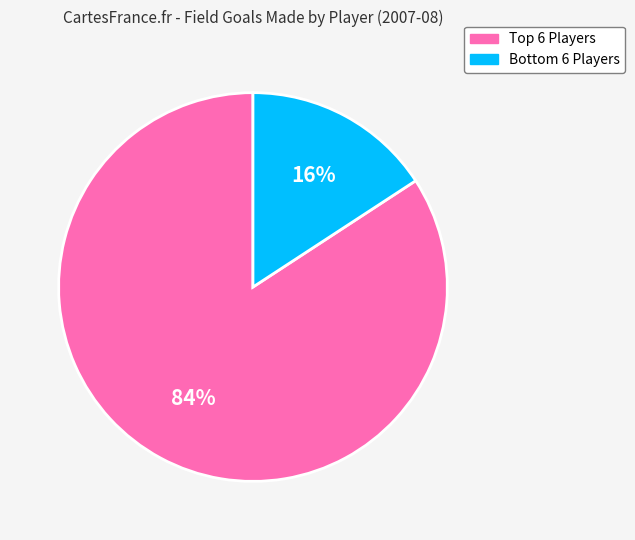

To the nearest percent, what is the difference between the largest and smallest slice percentages?

68%